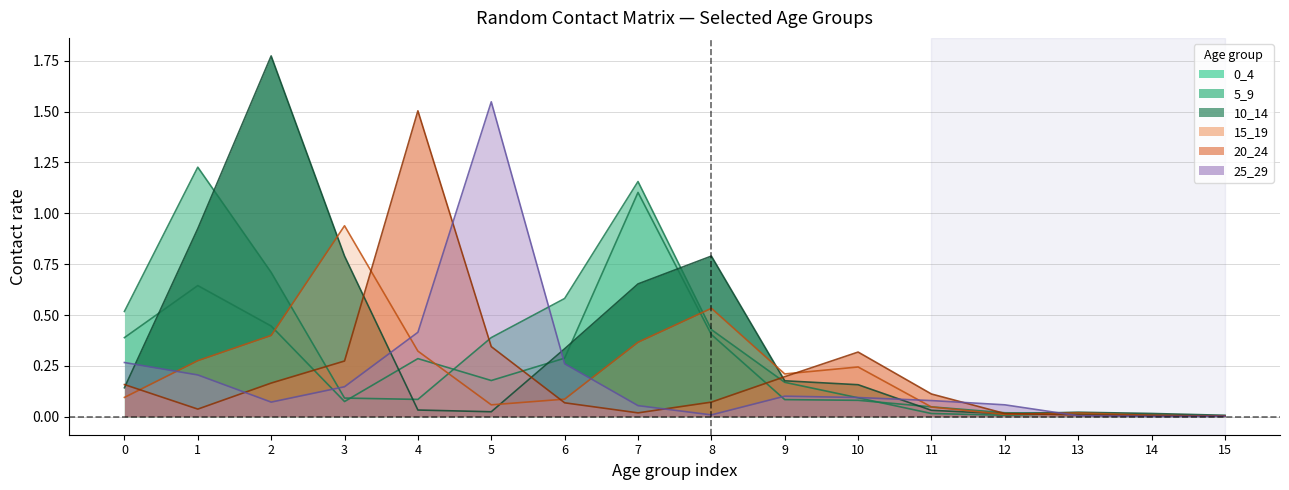

What is the value of the 0_4 point at the 5th from the left?

0.3